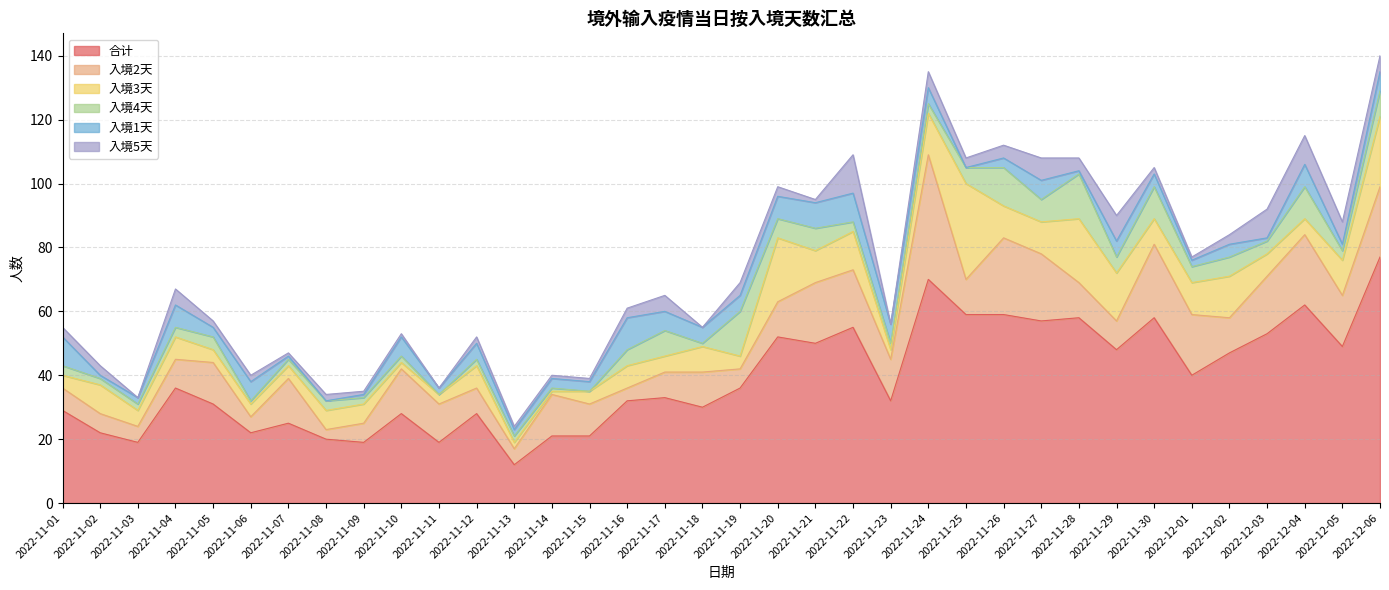

Where is 合计 nearest to the value 44?

2022-12-02